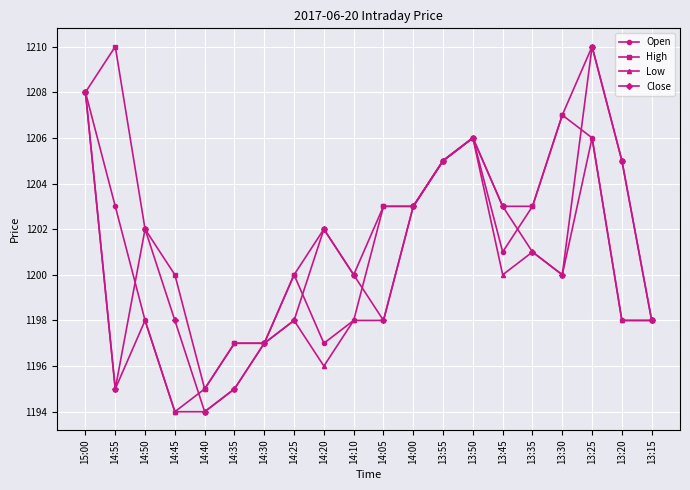

What is the sum of the Low values at 14:35 and 13:15?

2393